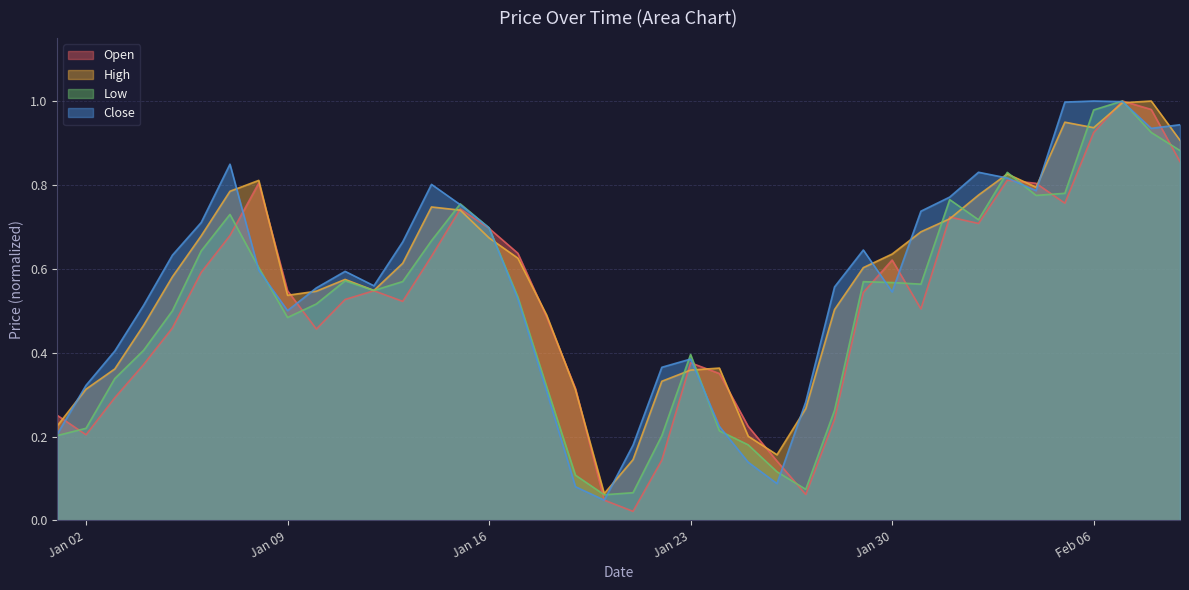

What is the label of the 27th point from the left?

2023-01-27